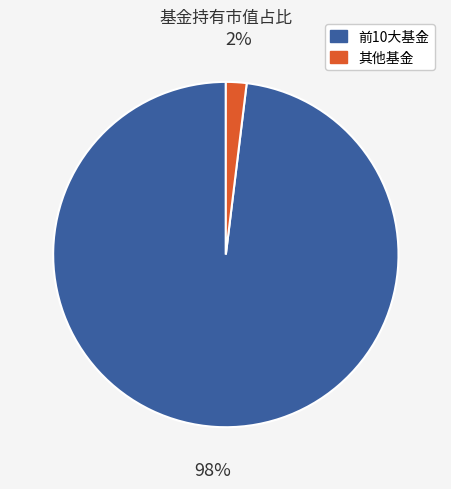

Is there a majority slice in this chart?

Yes